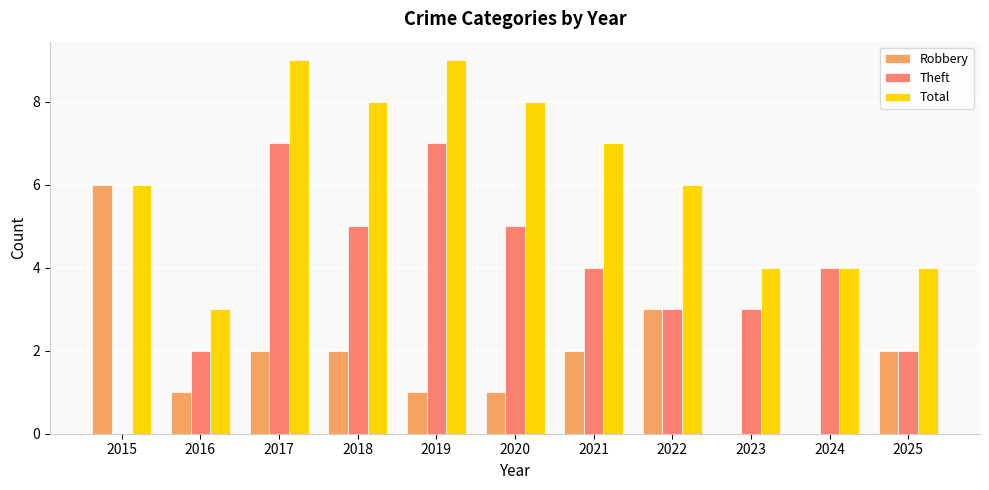

Is the value of Total at 2024 greater than the value of Theft at 2025?

Yes